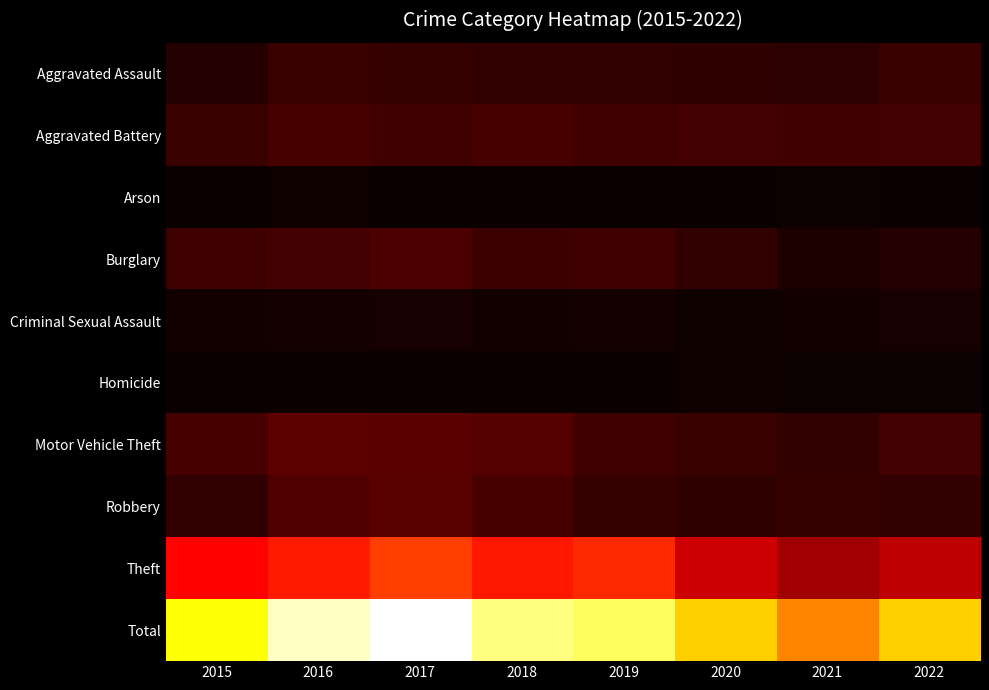

What is the minimum value shown in the chart?

3